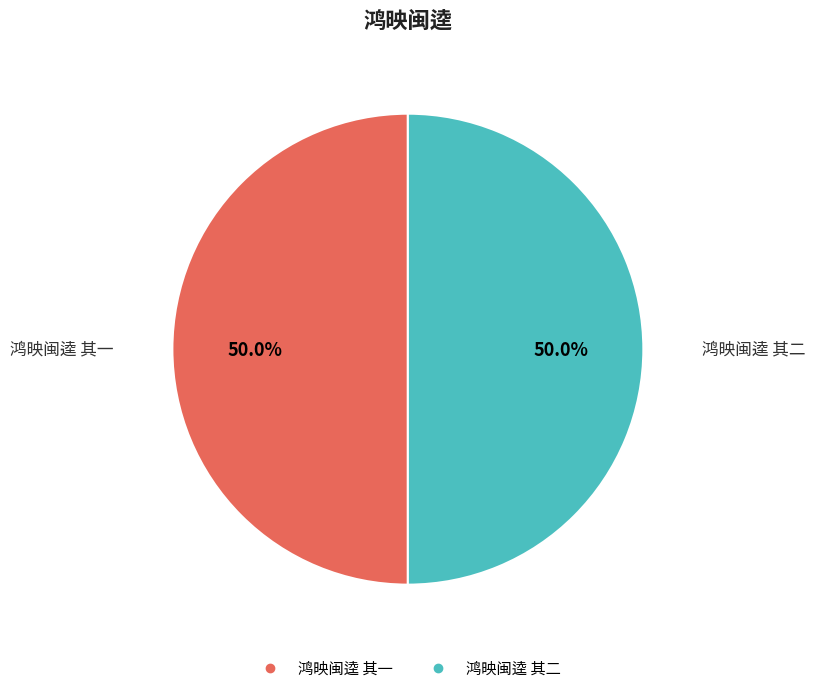

To the nearest percent, what is the combined percentage of 鸿映闽逵 其一 and 鸿映闽逵 其二?

100%